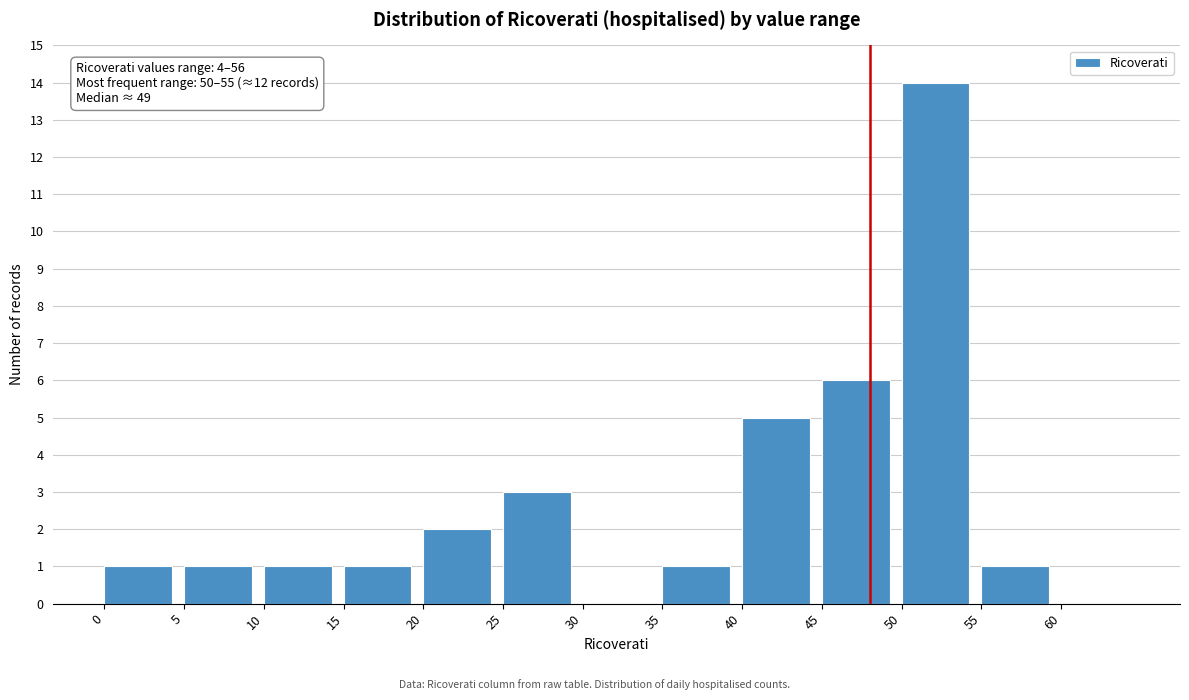

Which range on the x-axis has the tallest bar?

50 to 55